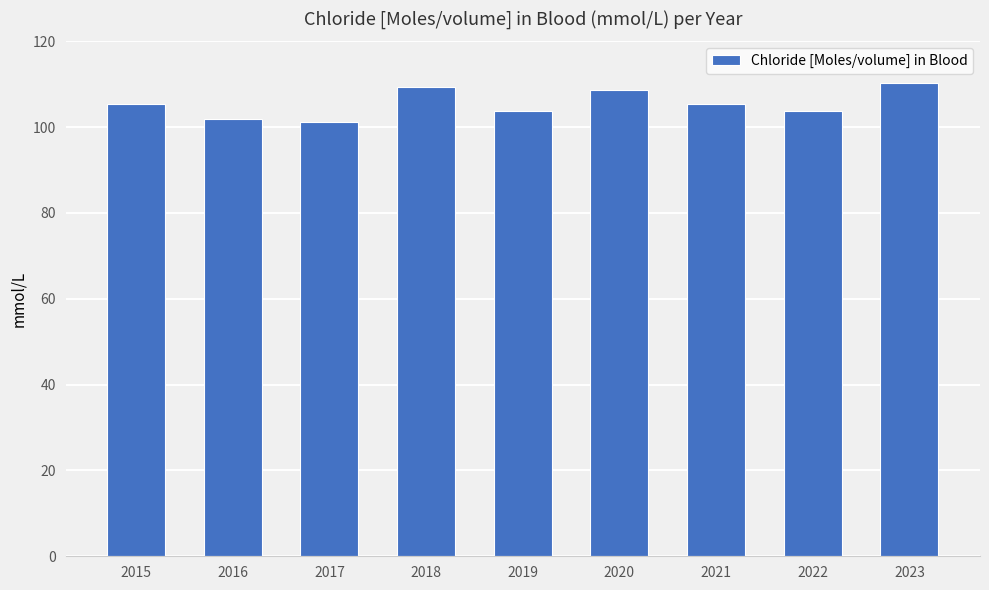

Where does the data first go above 105?

2015